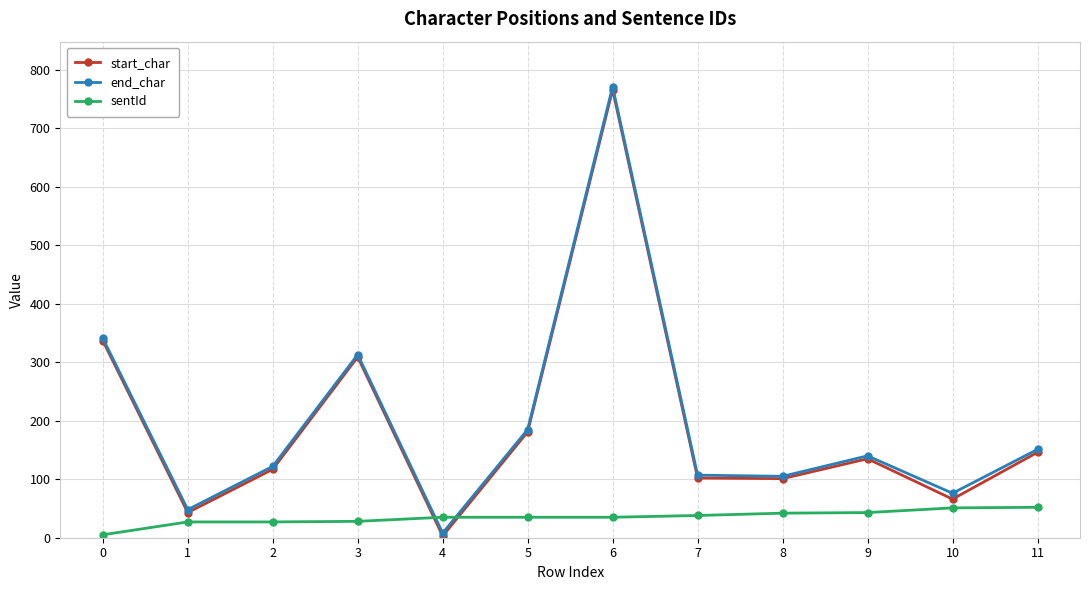

What is the difference between the maximum and minimum values in the start_char series?

763